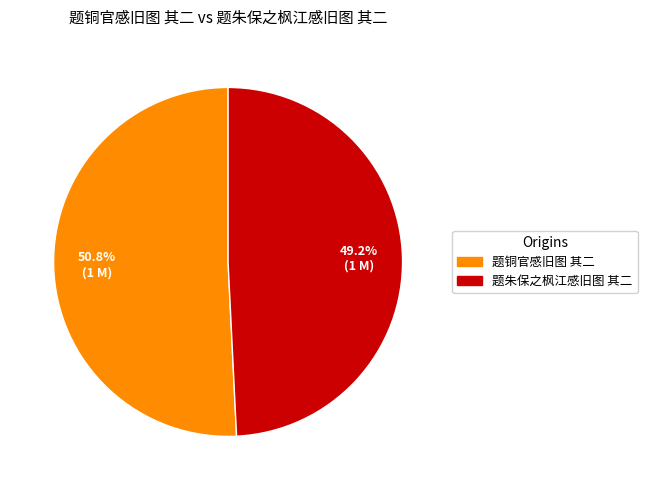

Which slice is the largest?

题铜官感旧图 其二